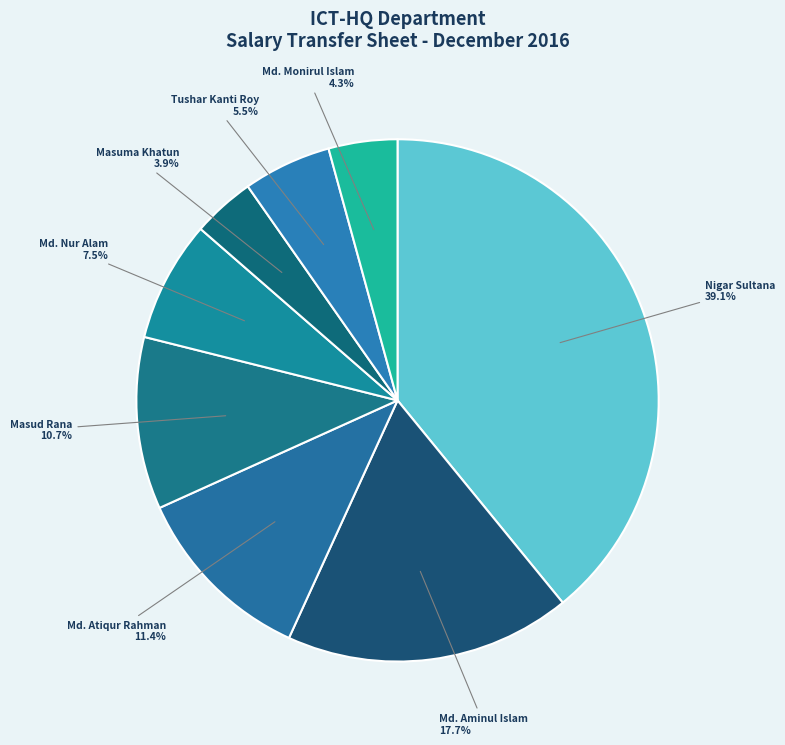

Combined, what portion of the pie is Md. Nur Alam and Masud Rana?

18.2%